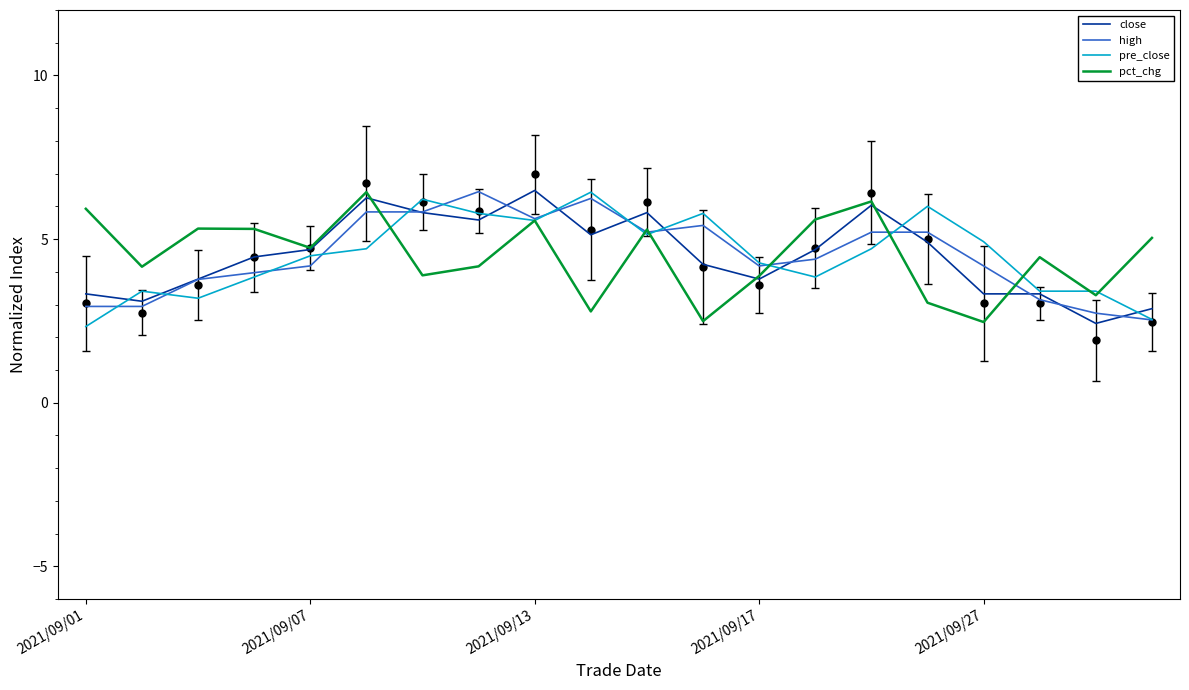

Which series changed the most between 9 and 10?

pct_chg